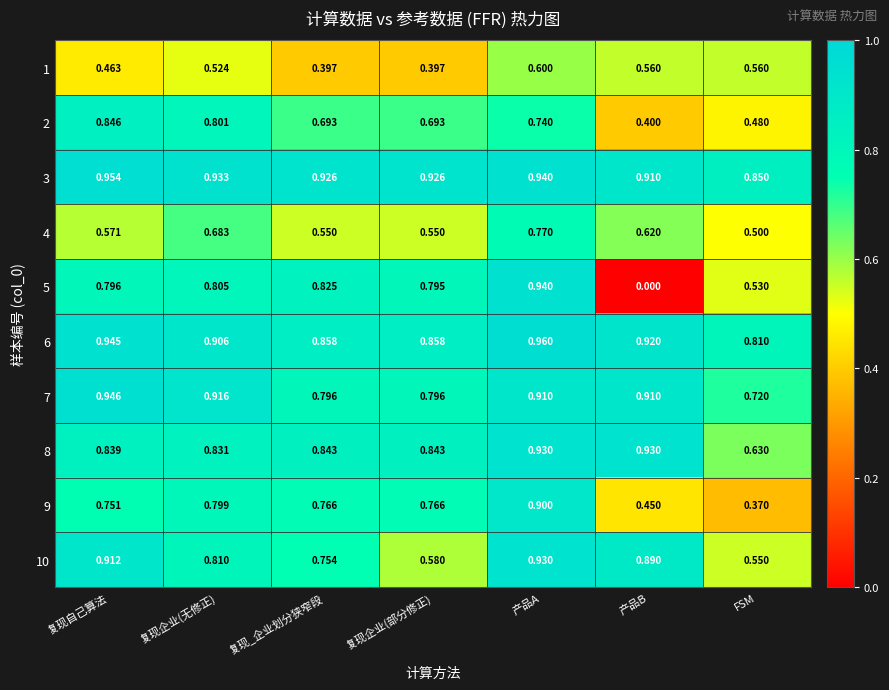

At which label does 4 reach its peak?

产品A